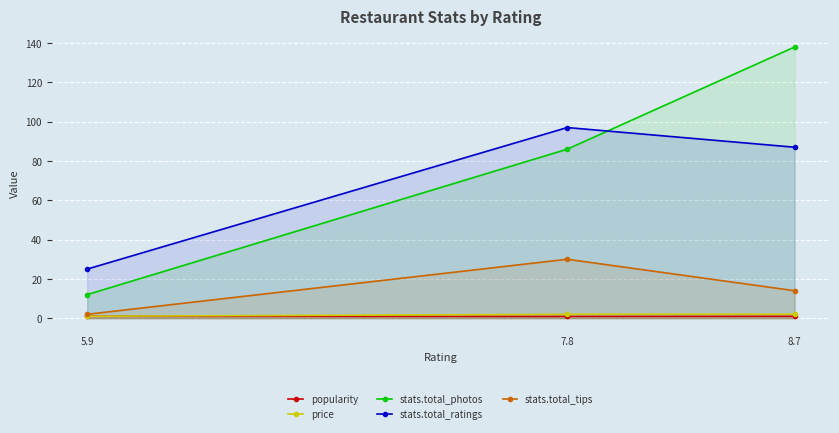

How many lines are shown in the chart?

5